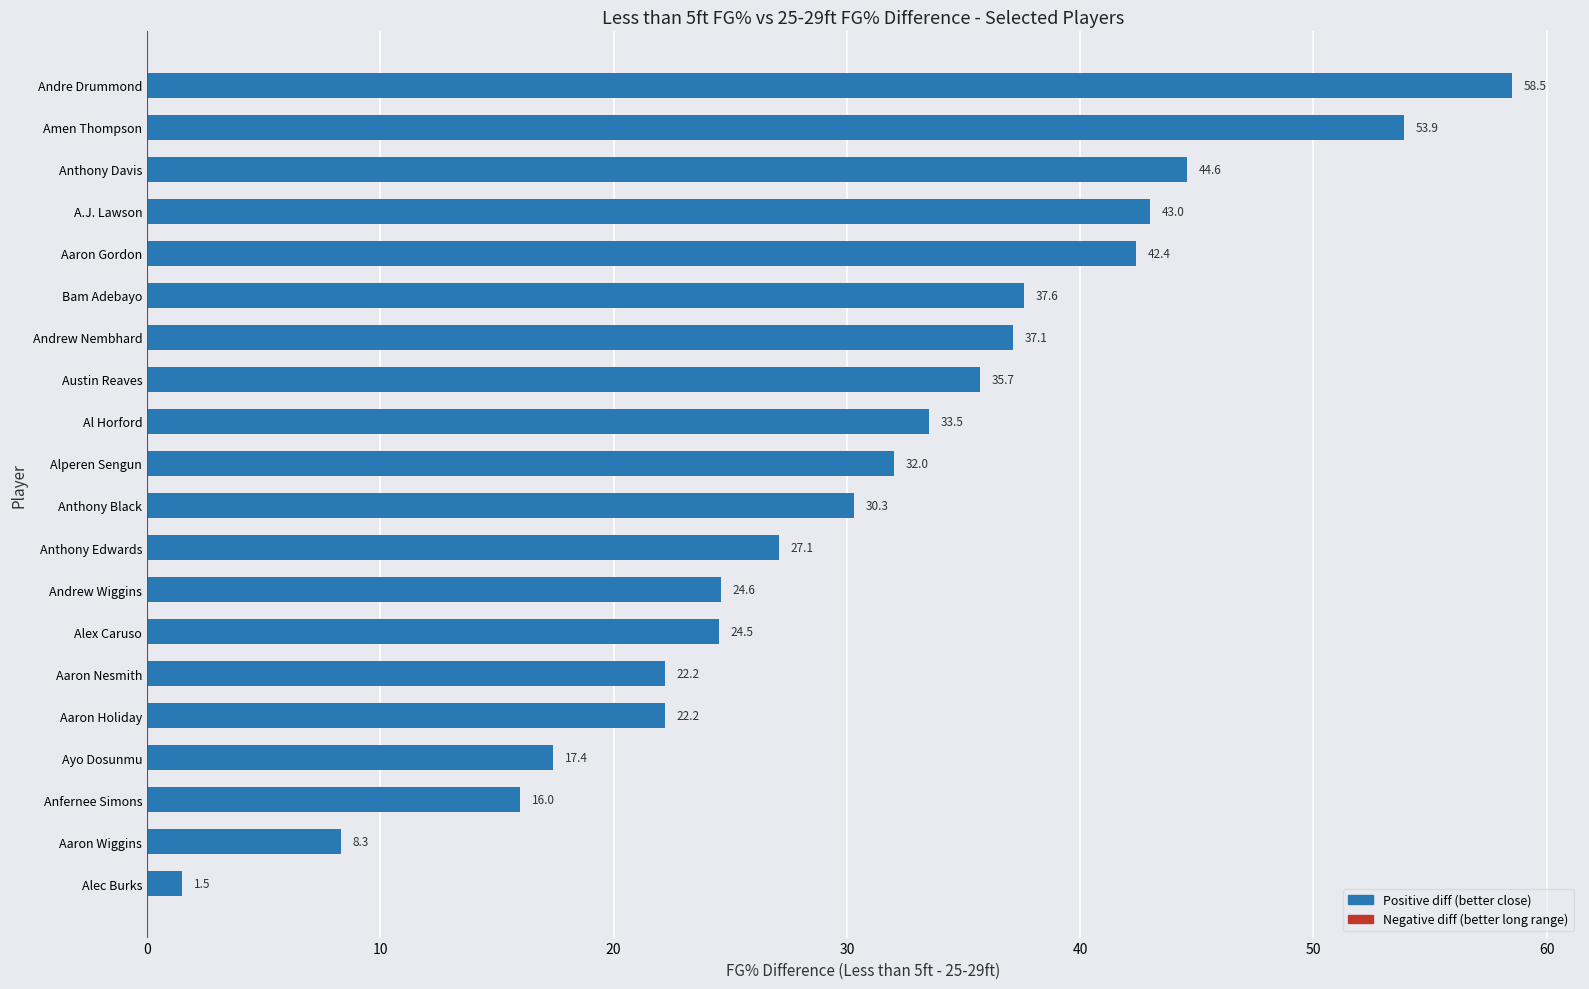

Reading bottom to top, what are all the values shown in this chart?

Alec Burks=1.5	Aaron Wiggins=8.3	Anfernee Simons=16.0	Ayo Dosunmu=17.4	Aaron Holiday=22.2	Aaron Nesmith=22.2	Alex Caruso=24.5	Andrew Wiggins=24.6	Anthony Edwards=27.1	Anthony Black=30.3	Alperen Sengun=32.0	Al Horford=33.5	Austin Reaves=35.7	Andrew Nembhard=37.1	Bam Adebayo=37.6	Aaron Gordon=42.4	A.J. Lawson=43.0	Anthony Davis=44.6	Amen Thompson=53.9	Andre Drummond=58.5